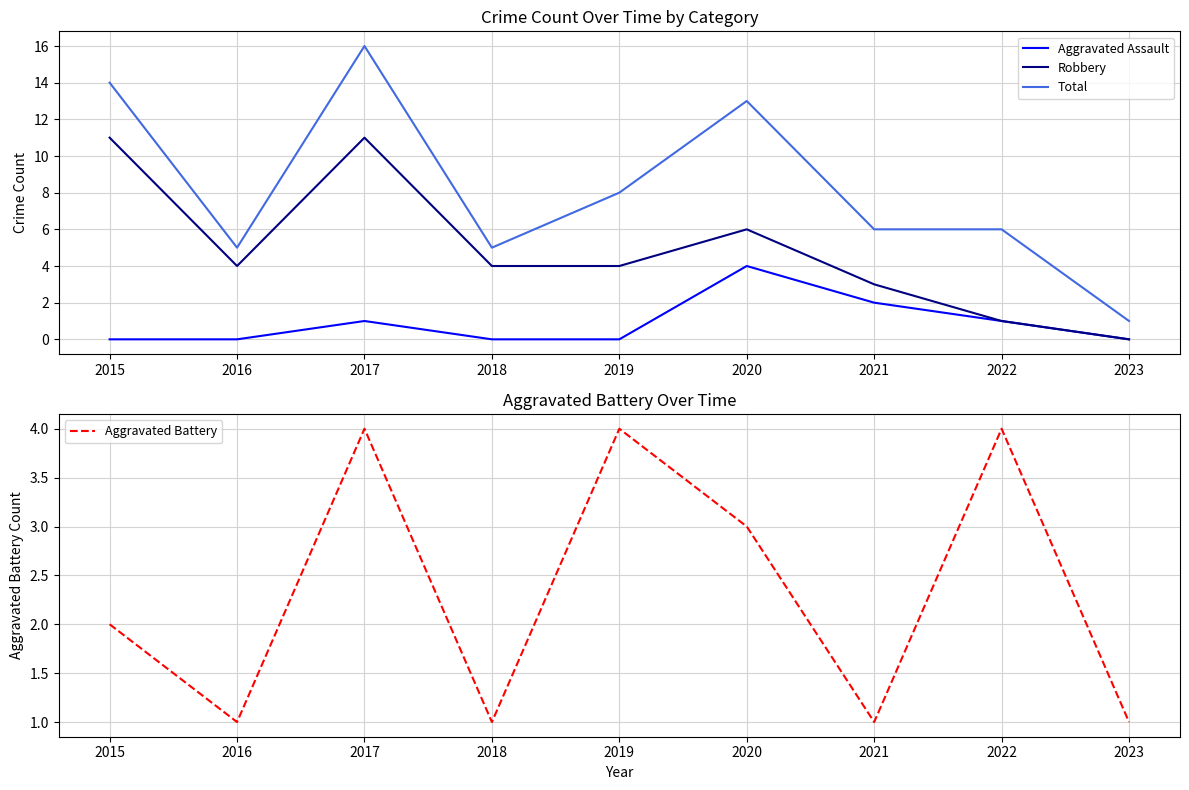

Reading left to right, list all the values displayed in this chart.

Aggravated Assault: 2015=0	2016=0	2017=1	2018=0	2019=0	2020=4	2021=2	2022=1	2023=0
Robbery: 2015=11	2016=4	2017=11	2018=4	2019=4	2020=6	2021=3	2022=1	2023=0
Total: 2015=14	2016=5	2017=16	2018=5	2019=8	2020=13	2021=6	2022=6	2023=1
Aggravated Battery: 2015=2	2016=1	2017=4	2018=1	2019=4	2020=3	2021=1	2022=4	2023=1